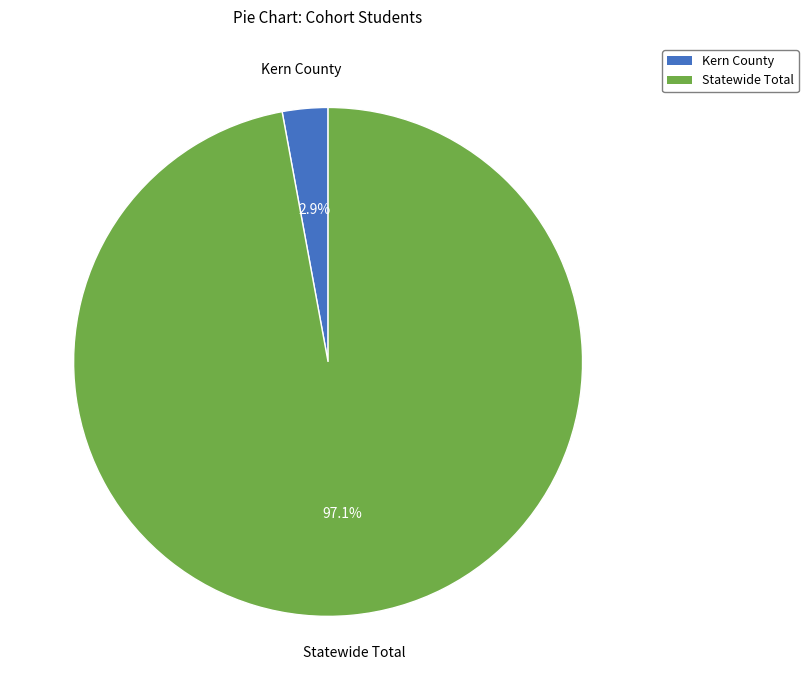

Which slice is the smallest?

Kern County